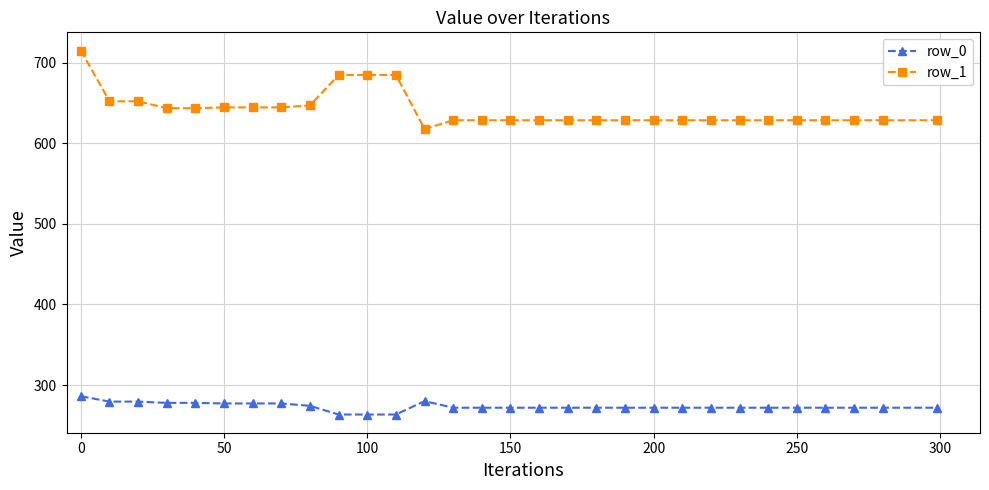

What are all the series names shown in the legend?

row_0, row_1